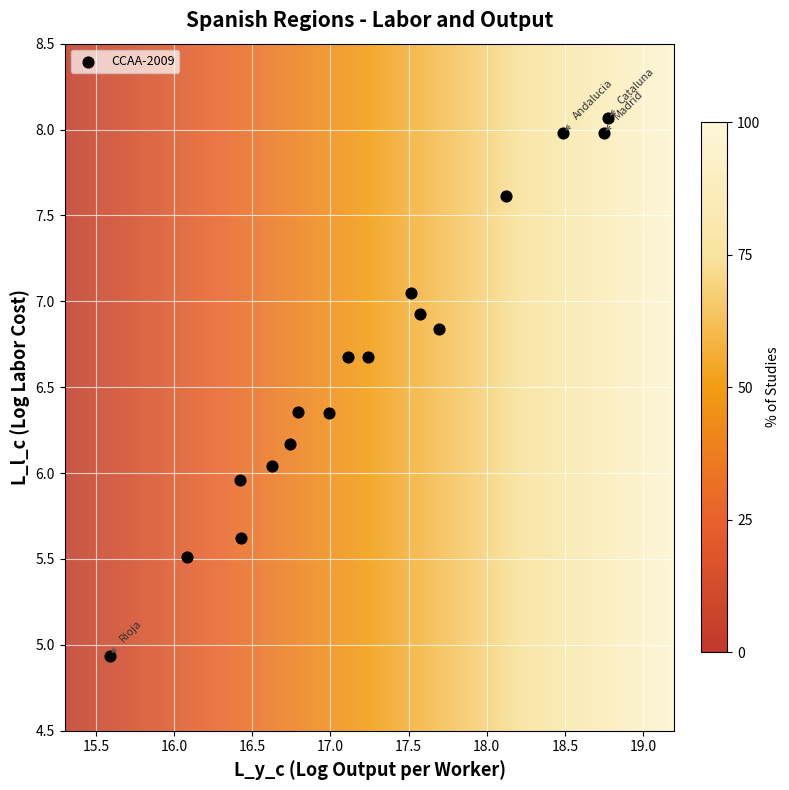

What is the range of Y values (max minus min)?

3.1